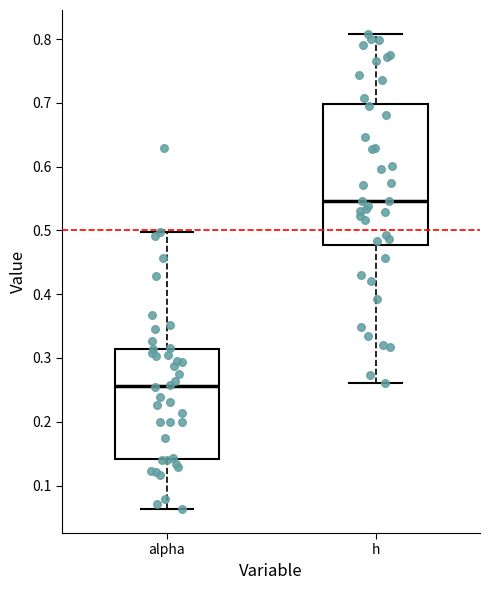

Reading left to right, read every box against the y-axis: the position of its median line, the range the box covers, and the ends of its whiskers. The values are not printed on the chart, so give them approximately, as read against the axis.

alpha: median 0.26, box 0.14 to 0.31, whiskers 0.06 to 0.50
h: median 0.55, box 0.48 to 0.70, whiskers 0.26 to 0.81